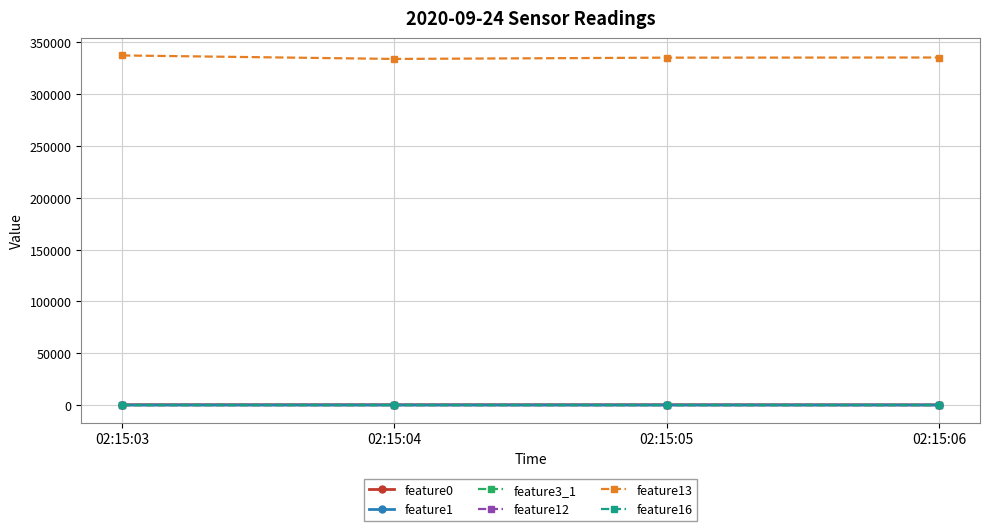

How many values in the feature0 series are below 236?

2